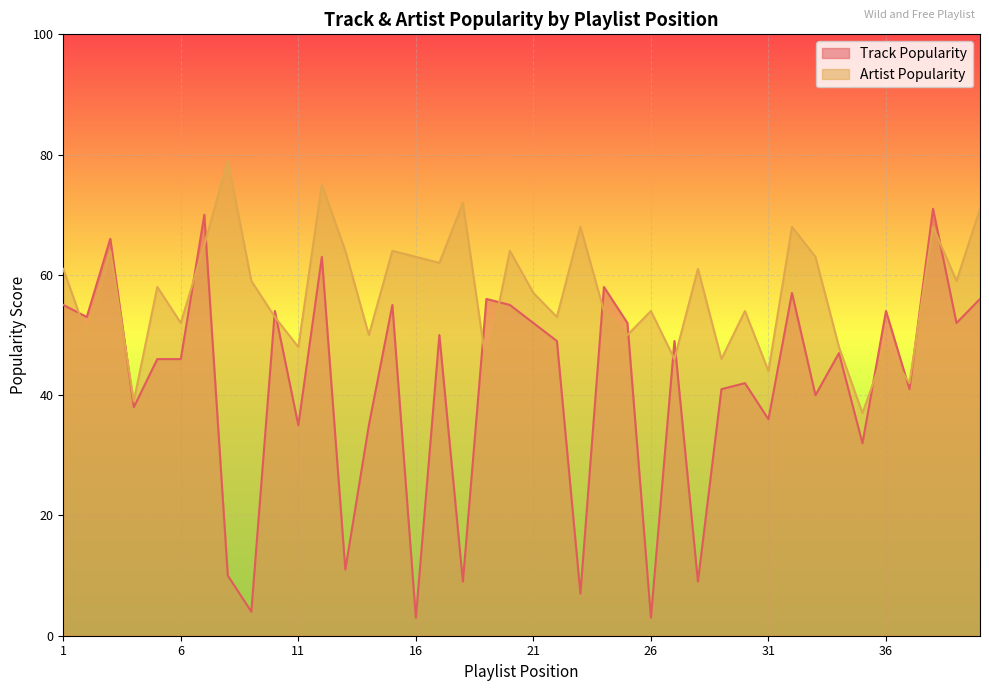

Is the value of Artist Popularity at 6 greater than the value of Track Popularity at 38?

No